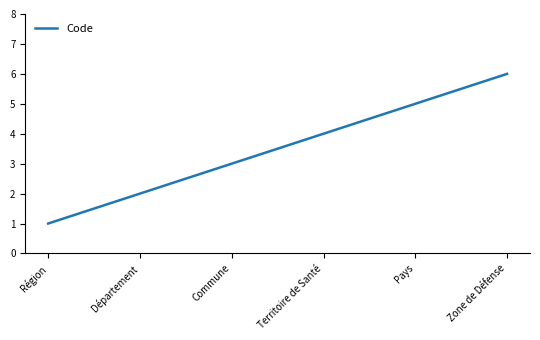

The value at Zone de Défense is 6. True or false?

True